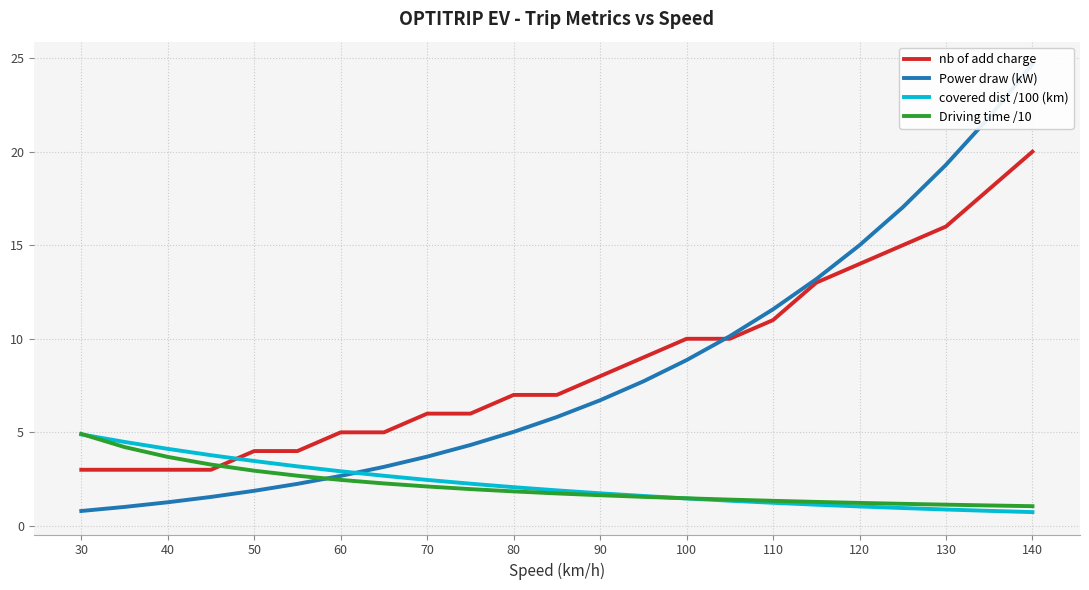

Does the chart display data point markers on the line(s)?

No